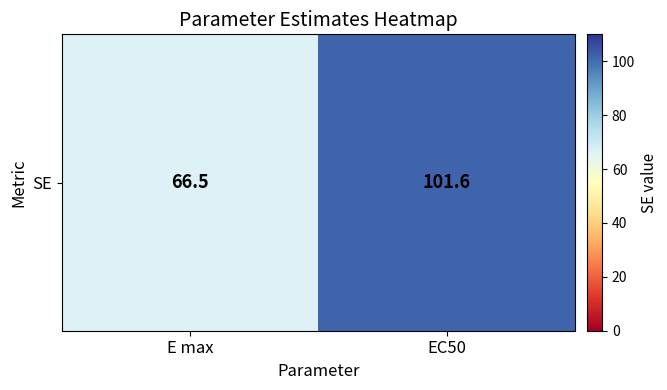

How many distinct data groups are displayed?

1